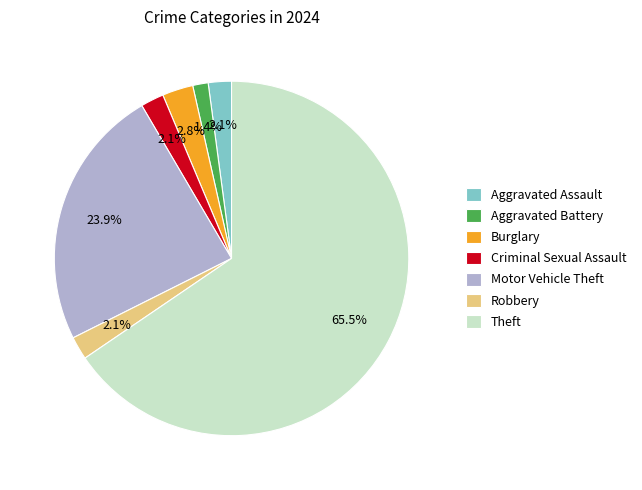

Which has a higher value, Aggravated Battery or Aggravated Assault?

Aggravated Assault